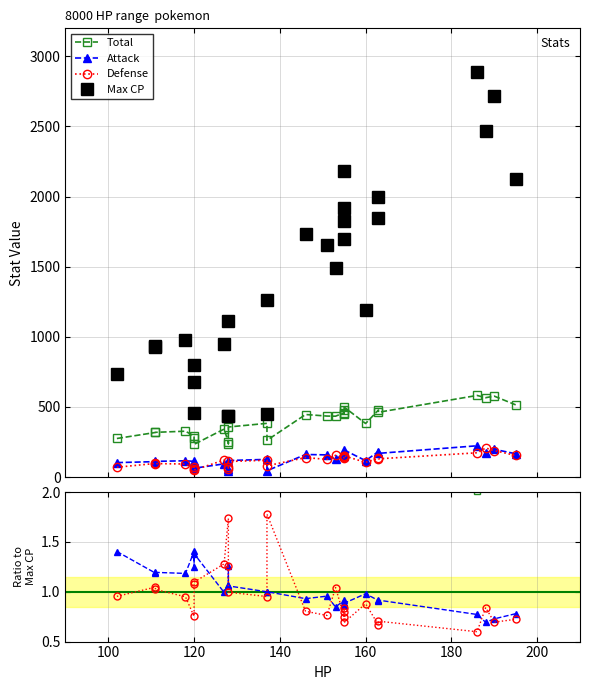

Is the value of Defense at 200 greater than the value of Max CP at 22?

No